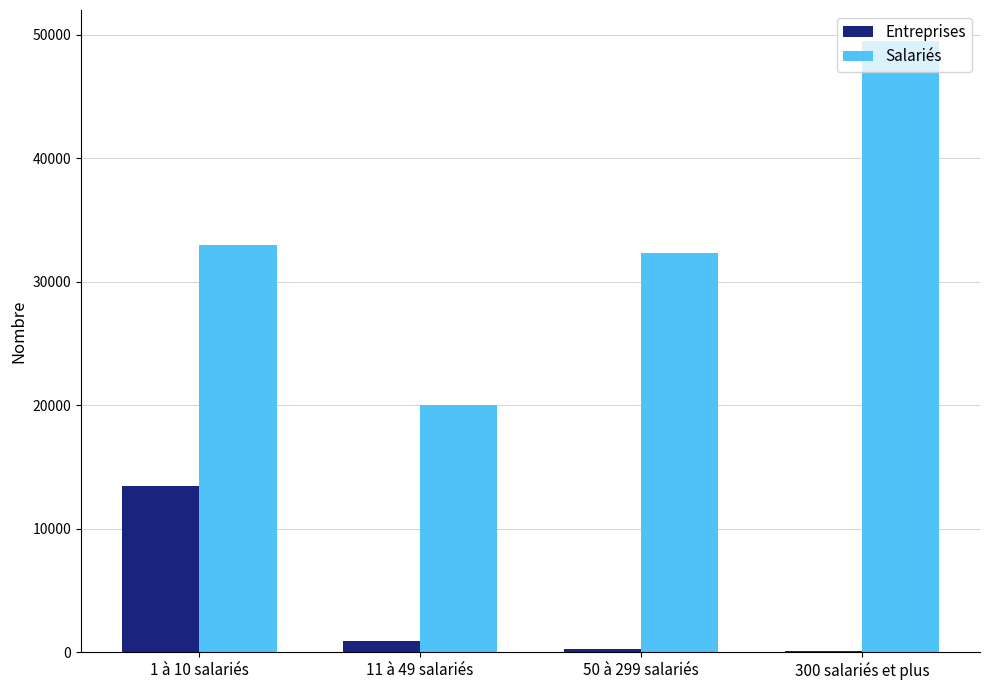

The value of Entreprises at 11 à 49 salariés is 906. True or false?

True